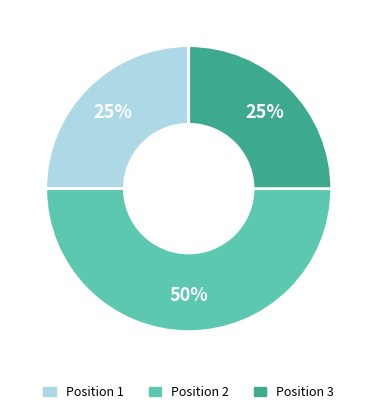

Approximately how many times larger is the value at Position 3 compared to Position 1?

1.0